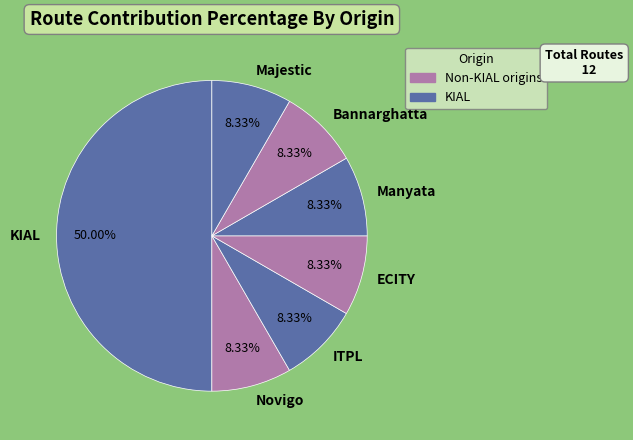

How many slices are in this pie chart?

7